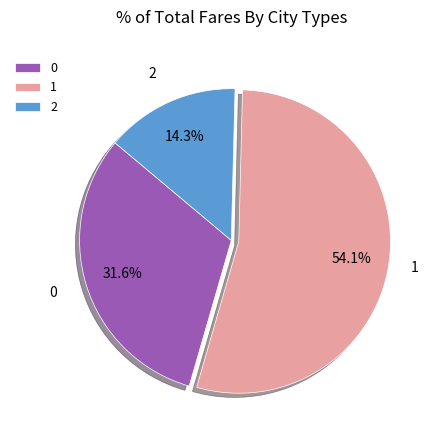

What percentage do 2 and 0 together represent?

45.9%